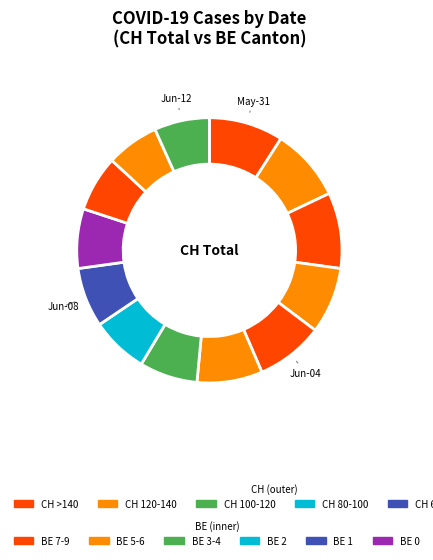

Which category has the smallest portion of the pie?

2020-06-12